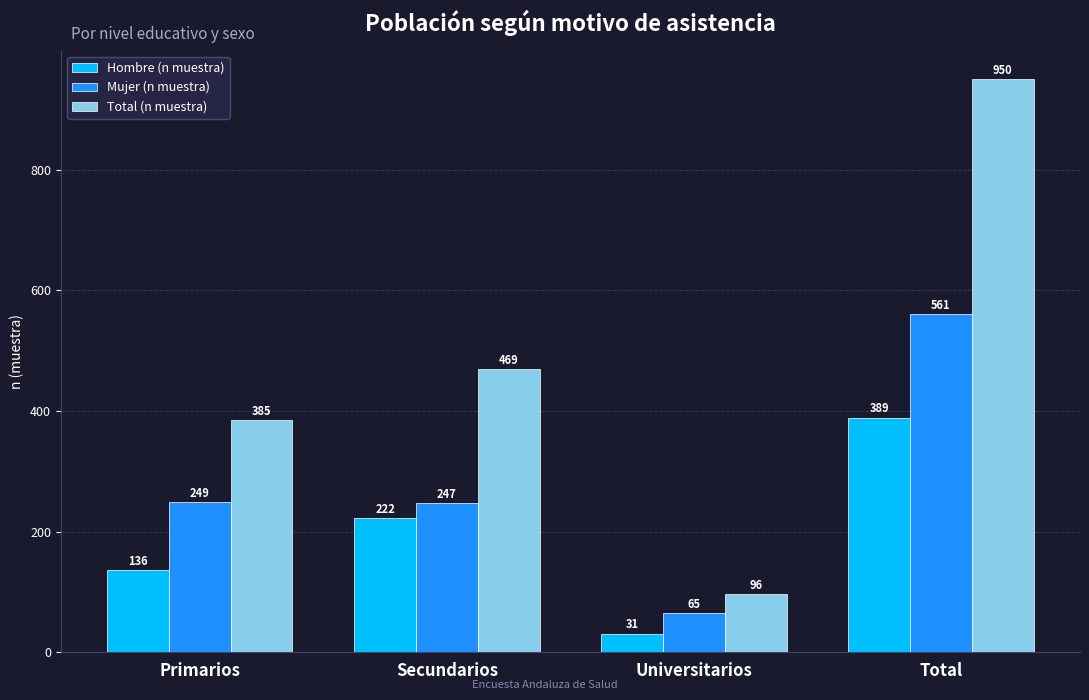

Read the Total (n muestra) value at Secundarios, to the nearest 50.

450